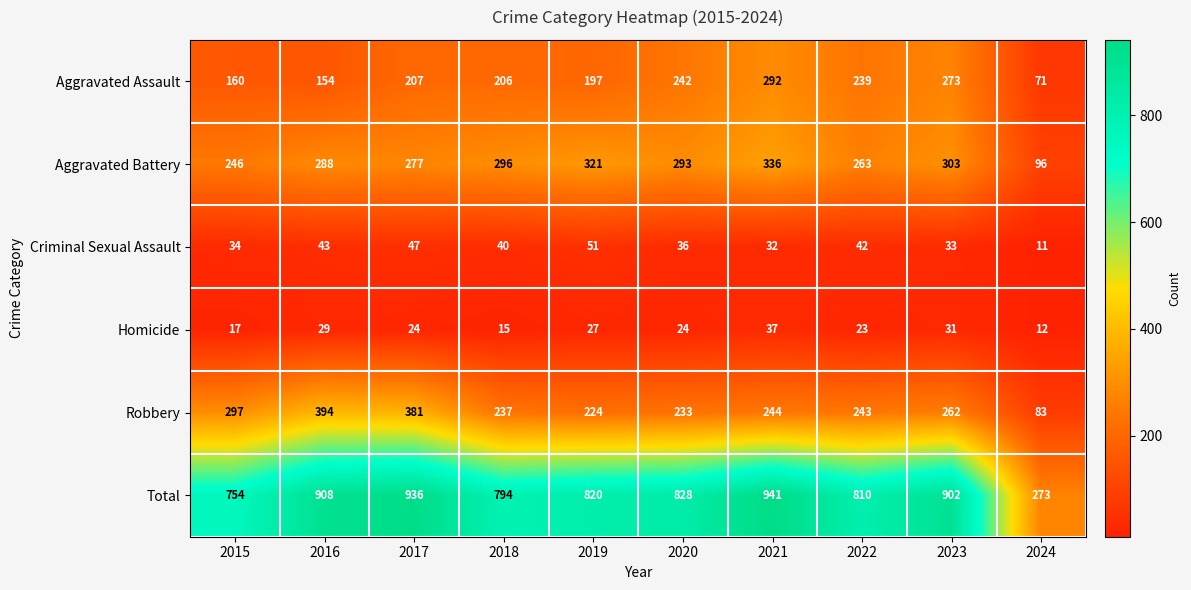

Which category has the highest value in the Total series?

2021